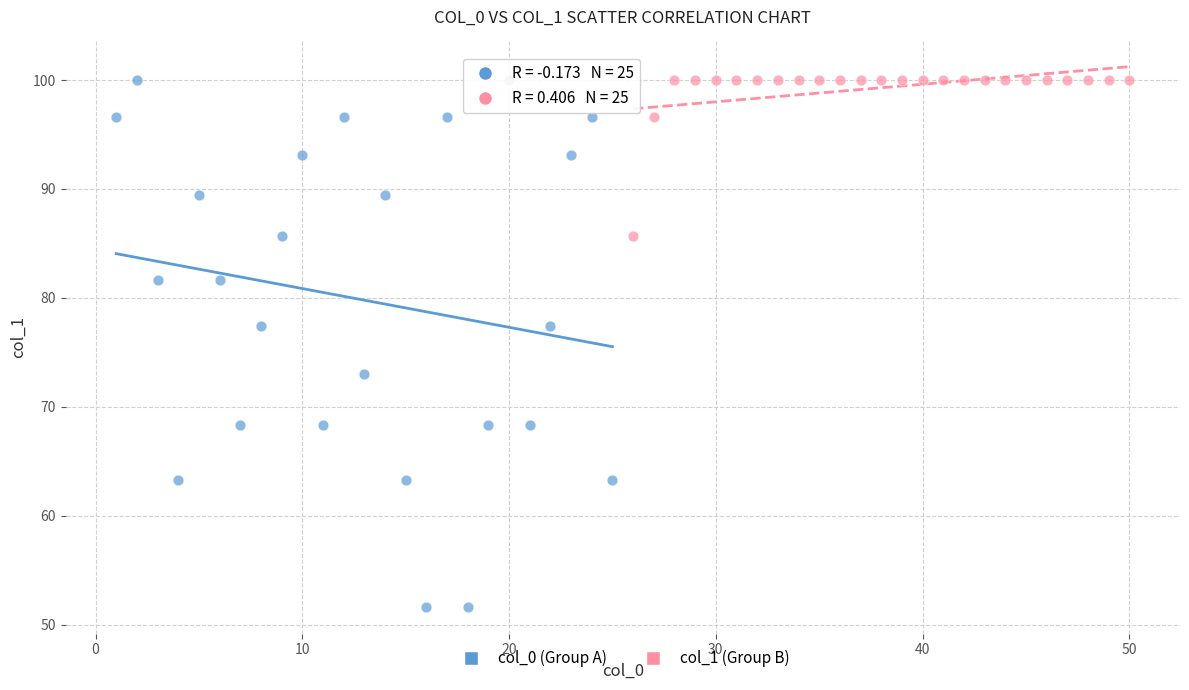

Which series reaches the minimum Y coordinate?

col_0 (Group A)